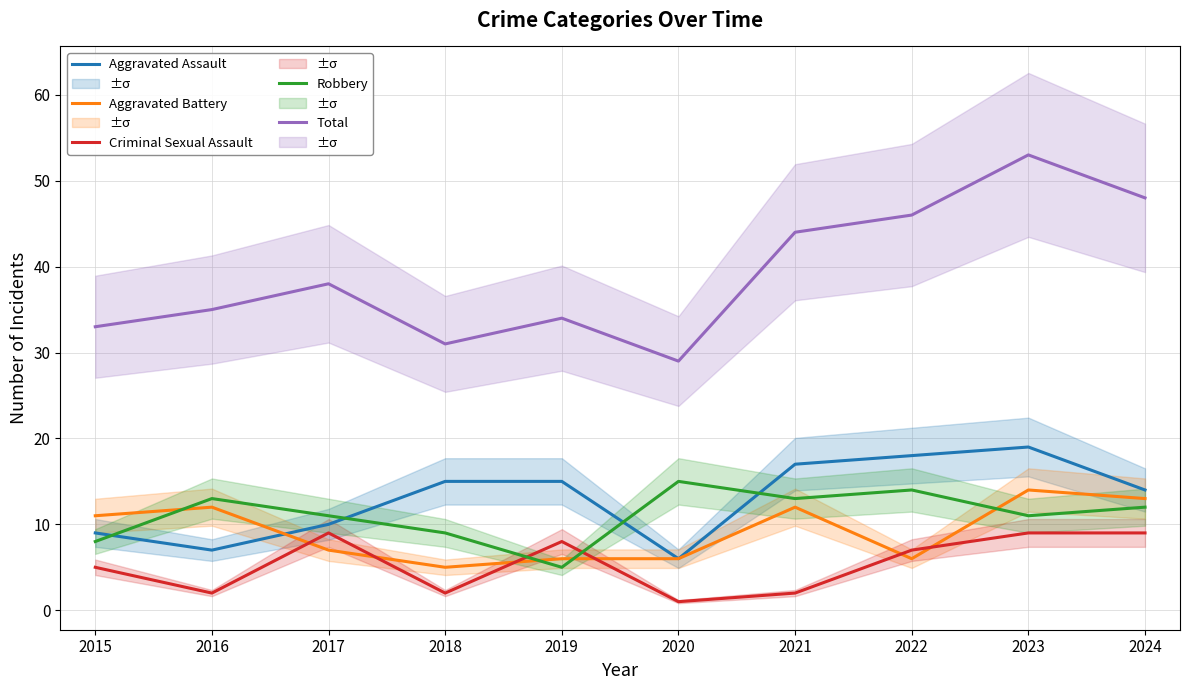

How many distinct data groups are displayed?

5